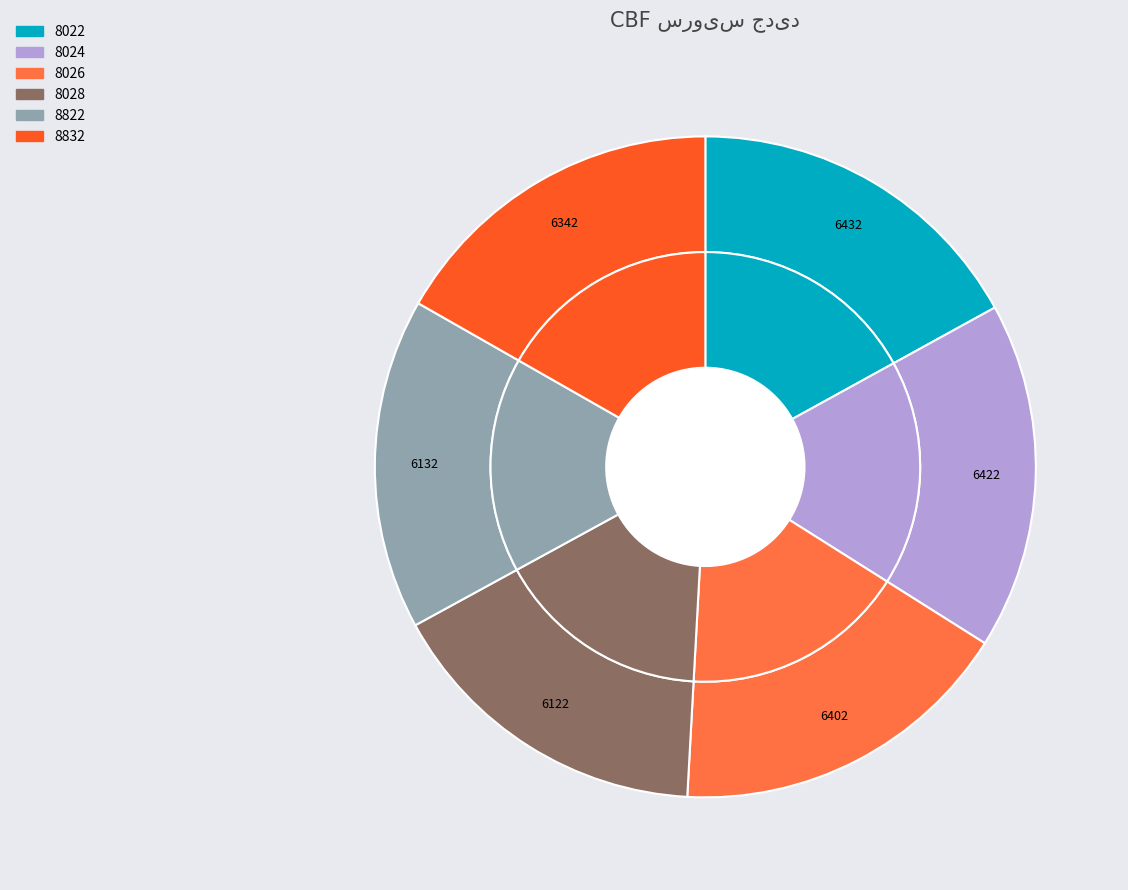

Is 8026 the majority of the pie?

No